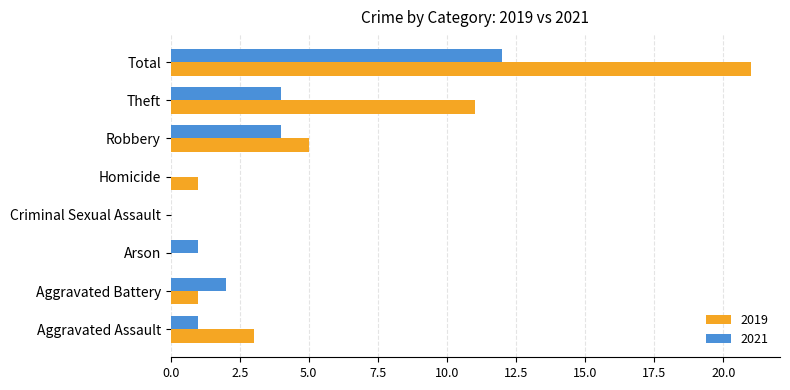

At which label is 2019 closest to 10?

Theft